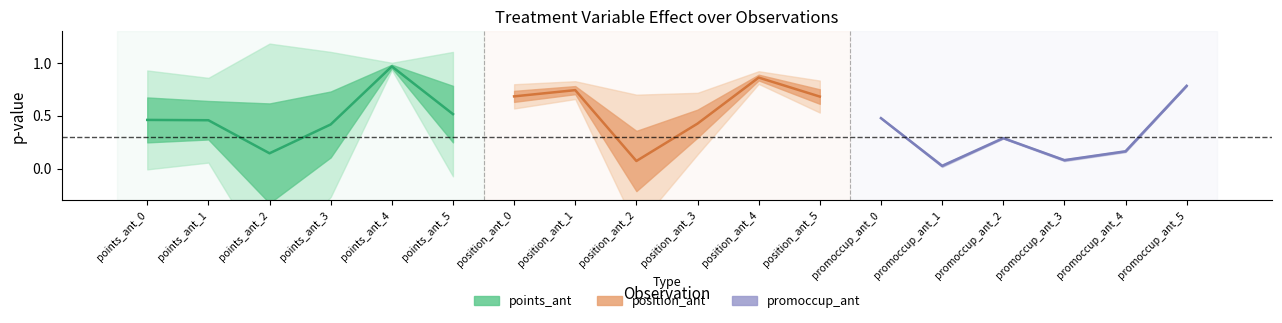

True or false: points_ant and position_ant cross at least once.

True